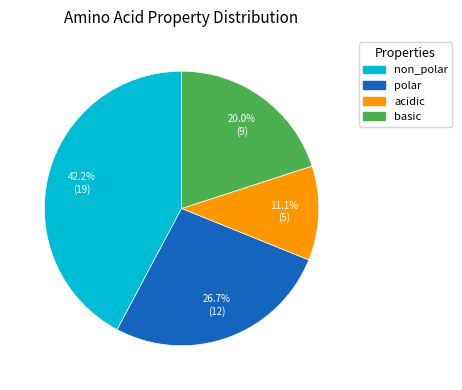

Between basic and polar, which is larger?

polar